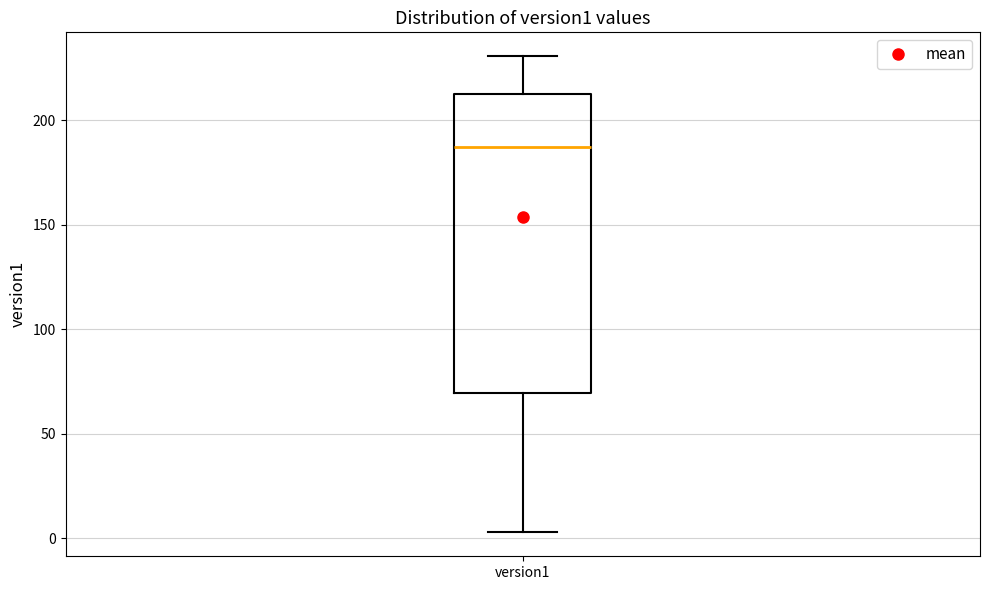

Where is the lower edge of the box for version1 on the y-axis? The values are not printed on the chart, so give them approximately, as read against the axis.

70